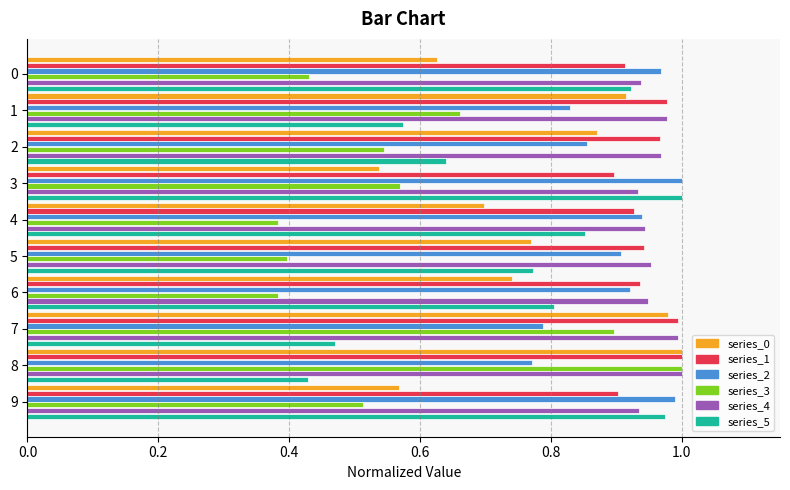

The value of series_0 at 8 is 1.4. True or false?

False